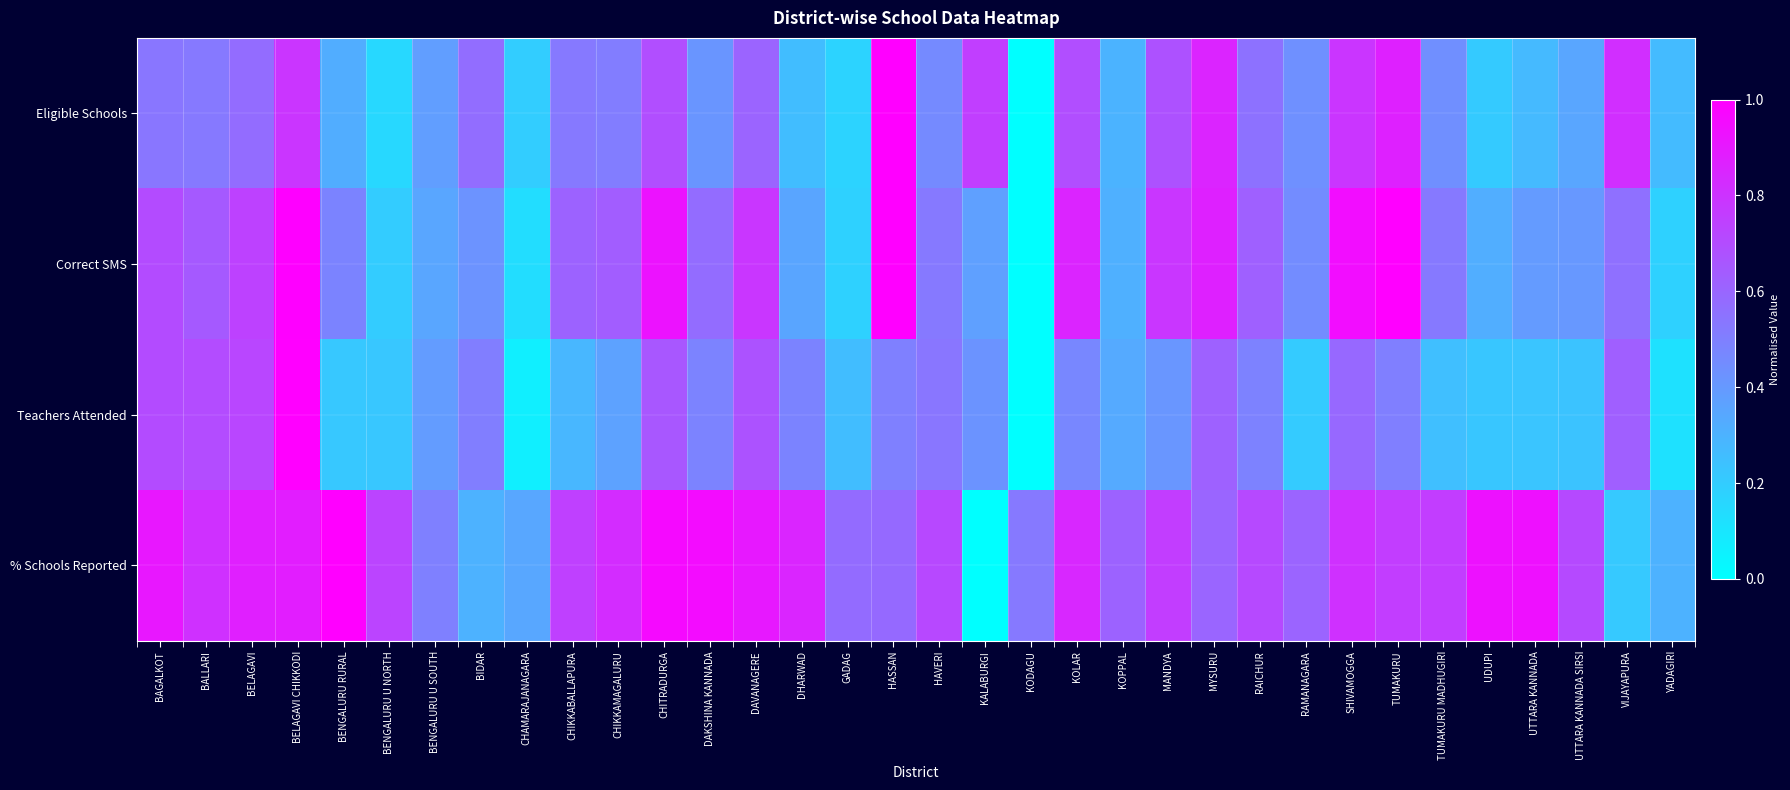

Reading left to right, list all the values displayed in this chart.

Eligible Schools: BAGALKOT=0.5	BALLARI=0.5	BELAGAVI=0.6	BELAGAVI CHIKKODI=0.8	BENGALURU RURAL=0.3	BENGALURU U NORTH=0.2	BENGALURU U SOUTH=0.4	BIDAR=0.6	CHAMARAJANAGARA=0.2	CHIKKABALLAPURA=0.5	CHIKKAMAGALURU=0.5	CHITRADURGA=0.7	DAKSHINA KANNADA=0.4	DAVANAGERE=0.6	DHARWAD=0.3	GADAG=0.2	HASSAN=1.0	HAVERI=0.5	KALABURGI=0.8	KODAGU=0.0	KOLAR=0.7	KOPPAL=0.3	MANDYA=0.7	MYSURU=0.9	RAICHUR=0.6	RAMANAGARA=0.4	SHIVAMOGGA=0.8	TUMAKURU=0.9	TUMAKURU MADHUGIRI=0.4	UDUPI=0.2	UTTARA KANNADA=0.3	UTTARA KANNADA SIRSI=0.4	VIJAYAPURA=0.8	YADAGIRI=0.3
Correct SMS: BAGALKOT=0.7	BALLARI=0.6	BELAGAVI=0.7	BELAGAVI CHIKKODI=1.0	BENGALURU RURAL=0.5	BENGALURU U NORTH=0.2	BENGALURU U SOUTH=0.4	BIDAR=0.4	CHAMARAJANAGARA=0.1	CHIKKABALLAPURA=0.6	CHIKKAMAGALURU=0.6	CHITRADURGA=0.9	DAKSHINA KANNADA=0.6	DAVANAGERE=0.8	DHARWAD=0.4	GADAG=0.2	HASSAN=1.0	HAVERI=0.5	KALABURGI=0.4	KODAGU=0.0	KOLAR=0.9	KOPPAL=0.3	MANDYA=0.8	MYSURU=0.9	RAICHUR=0.6	RAMANAGARA=0.4	SHIVAMOGGA=0.9	TUMAKURU=1.0	TUMAKURU MADHUGIRI=0.5	UDUPI=0.3	UTTARA KANNADA=0.4	UTTARA KANNADA SIRSI=0.4	VIJAYAPURA=0.6	YADAGIRI=0.2
Teachers Attended: BAGALKOT=0.7	BALLARI=0.7	BELAGAVI=0.7	BELAGAVI CHIKKODI=1.0	BENGALURU RURAL=0.2	BENGALURU U NORTH=0.2	BENGALURU U SOUTH=0.4	BIDAR=0.5	CHAMARAJANAGARA=0.1	CHIKKABALLAPURA=0.3	CHIKKAMAGALURU=0.4	CHITRADURGA=0.7	DAKSHINA KANNADA=0.5	DAVANAGERE=0.7	DHARWAD=0.5	GADAG=0.3	HASSAN=0.5	HAVERI=0.5	KALABURGI=0.4	KODAGU=0.0	KOLAR=0.5	KOPPAL=0.3	MANDYA=0.4	MYSURU=0.6	RAICHUR=0.5	RAMANAGARA=0.2	SHIVAMOGGA=0.6	TUMAKURU=0.5	TUMAKURU MADHUGIRI=0.3	UDUPI=0.2	UTTARA KANNADA=0.2	UTTARA KANNADA SIRSI=0.2	VIJAYAPURA=0.6	YADAGIRI=0.1
% Schools Reported: BAGALKOT=0.9	BALLARI=0.8	BELAGAVI=0.9	BELAGAVI CHIKKODI=0.9	BENGALURU RURAL=1.0	BENGALURU U NORTH=0.7	BENGALURU U SOUTH=0.5	BIDAR=0.3	CHAMARAJANAGARA=0.3	CHIKKABALLAPURA=0.7	CHIKKAMAGALURU=0.8	CHITRADURGA=1.0	DAKSHINA KANNADA=0.9	DAVANAGERE=0.9	DHARWAD=0.9	GADAG=0.6	HASSAN=0.6	HAVERI=0.7	KALABURGI=0.0	KODAGU=0.5	KOLAR=0.8	KOPPAL=0.6	MANDYA=0.8	MYSURU=0.6	RAICHUR=0.7	RAMANAGARA=0.6	SHIVAMOGGA=0.8	TUMAKURU=0.8	TUMAKURU MADHUGIRI=0.8	UDUPI=0.9	UTTARA KANNADA=0.9	UTTARA KANNADA SIRSI=0.7	VIJAYAPURA=0.2	YADAGIRI=0.3